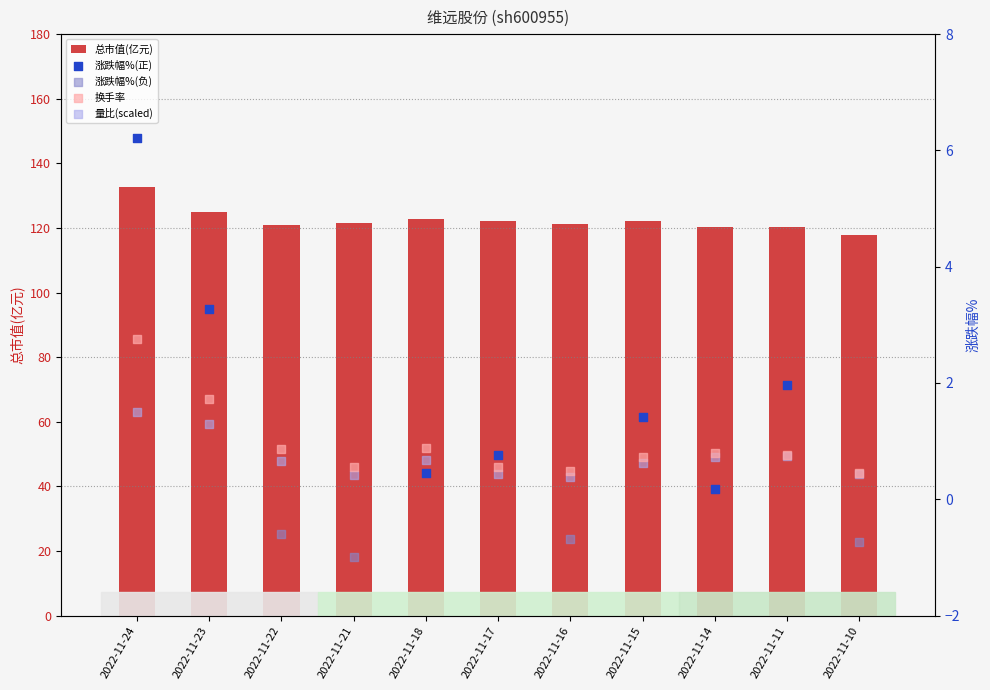

Which series reaches the minimum Y coordinate?

量比